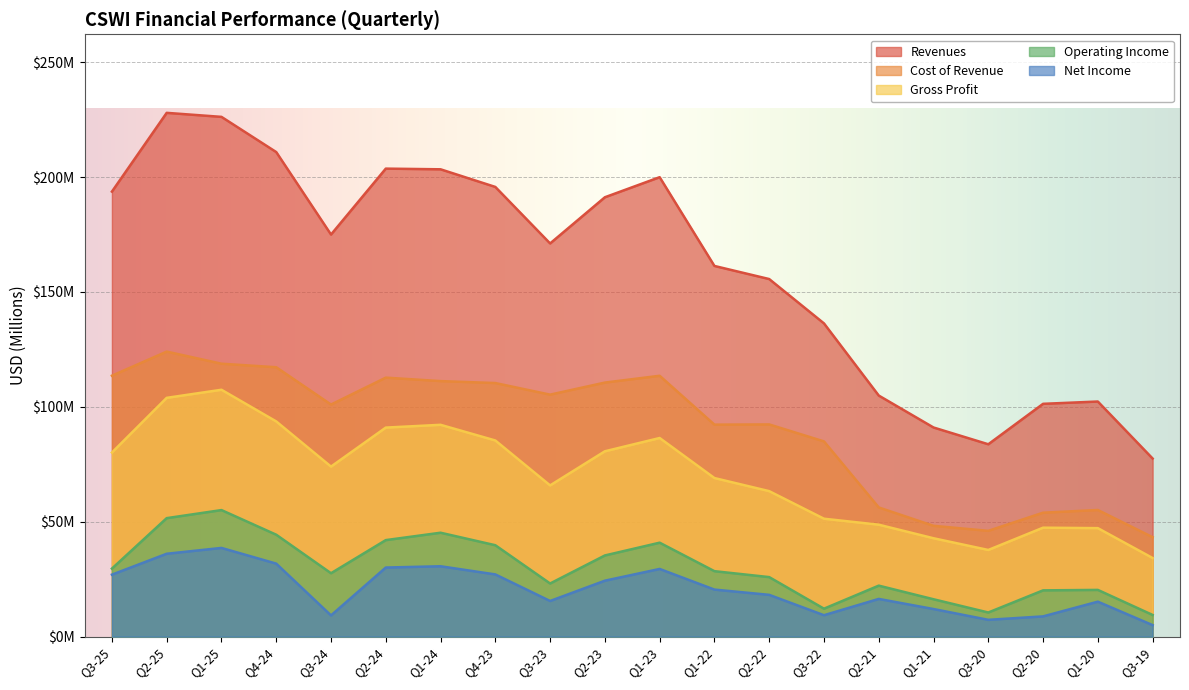

Between Q1-25 and Q3-24, which series saw the biggest shift?

Revenues